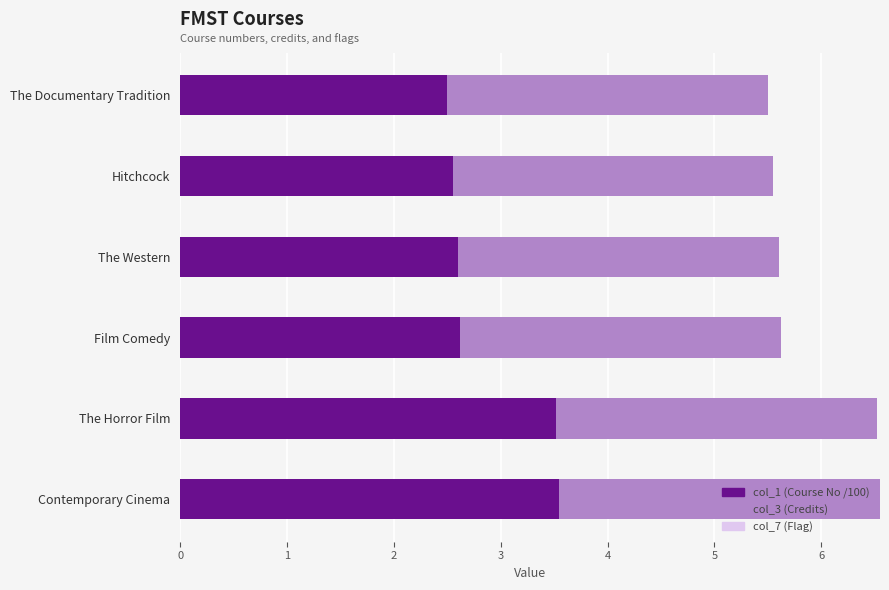

What is the sum of all col_1 (Course No /100) values?

17.3